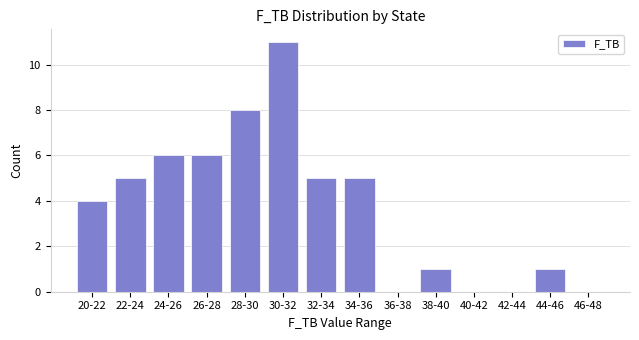

Reading left to right, what are all the values shown in this chart?

20-22=4	22-24=5	24-26=6	26-28=6	28-30=8	30-32=11	32-34=5	34-36=5	36-38=0	38-40=1	40-42=0	42-44=0	44-46=1	46-48=0